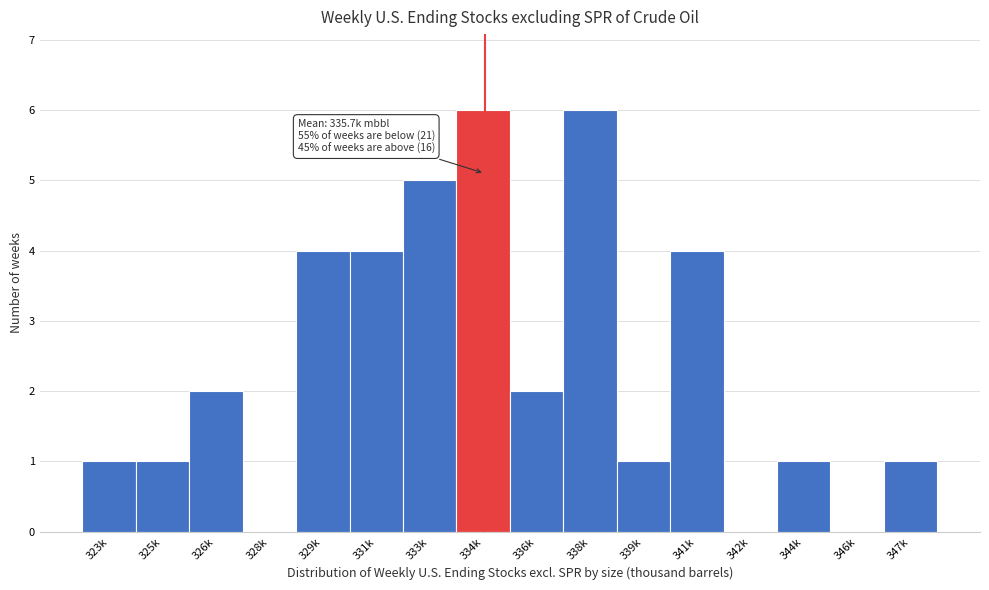

Reading left to right, what are all the values shown in this chart?

323k=1	325k=1	326k=2	328k=0	329k=4	331k=4	333k=5	334k=6	336k=2	338k=6	339k=1	341k=4	342k=0	344k=1	346k=0	347k=1